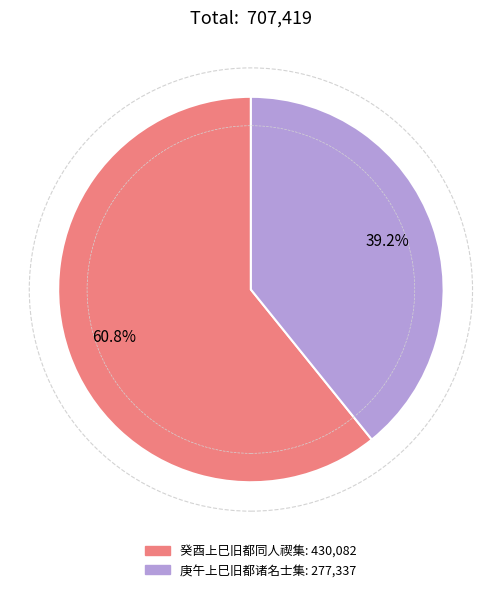

Which slice is the largest?

癸酉上巳旧都同人禊集于北海画舫斋散释书来代拈得当字